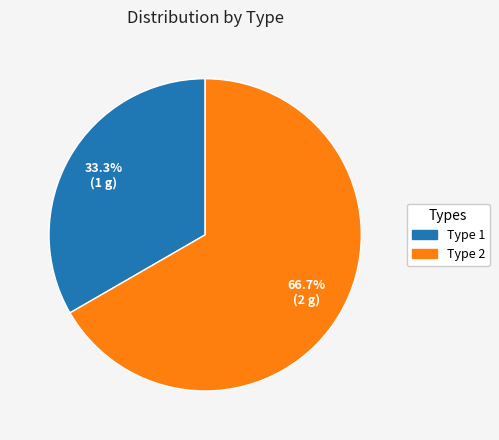

Rank the categories by value from lowest to highest.

Type 1, Type 2